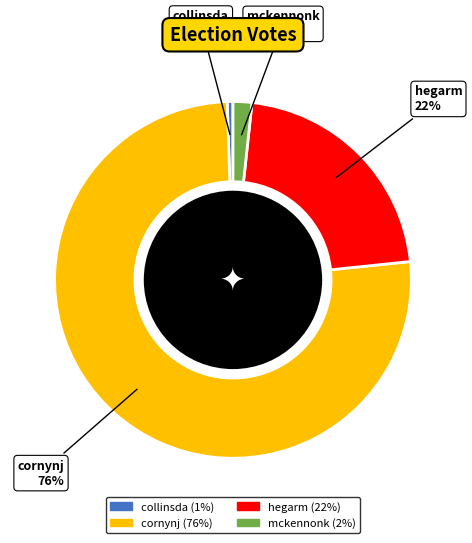

What is the smallest slice in the pie chart?

collinsda